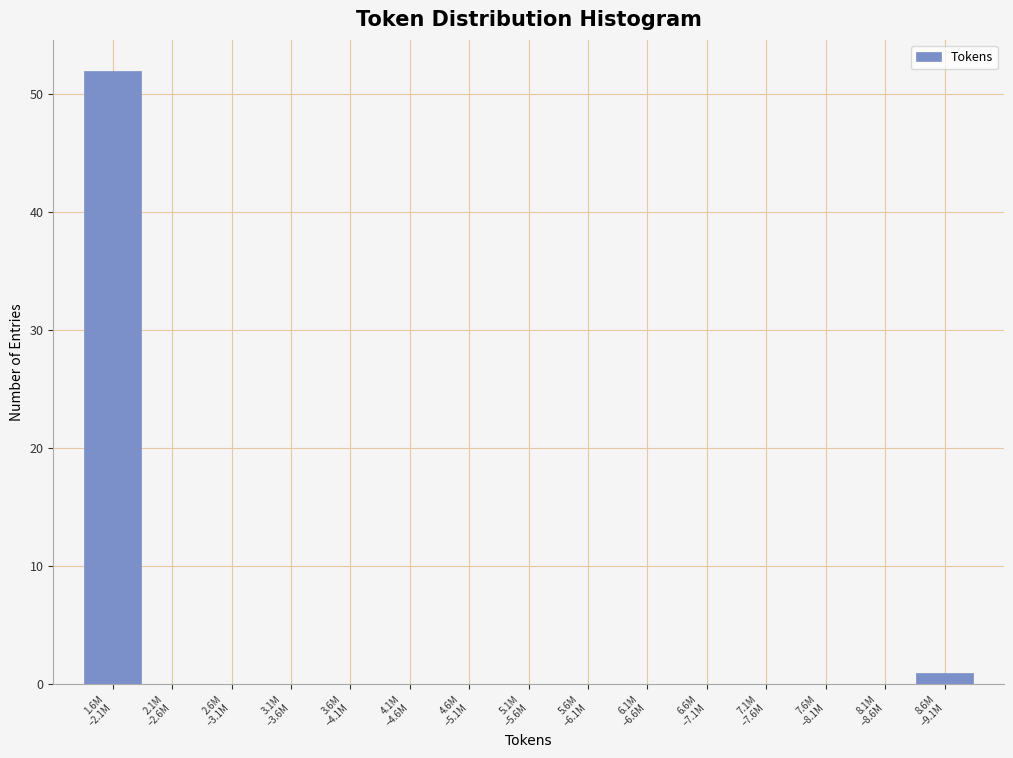

What is the greatest value displayed?

52